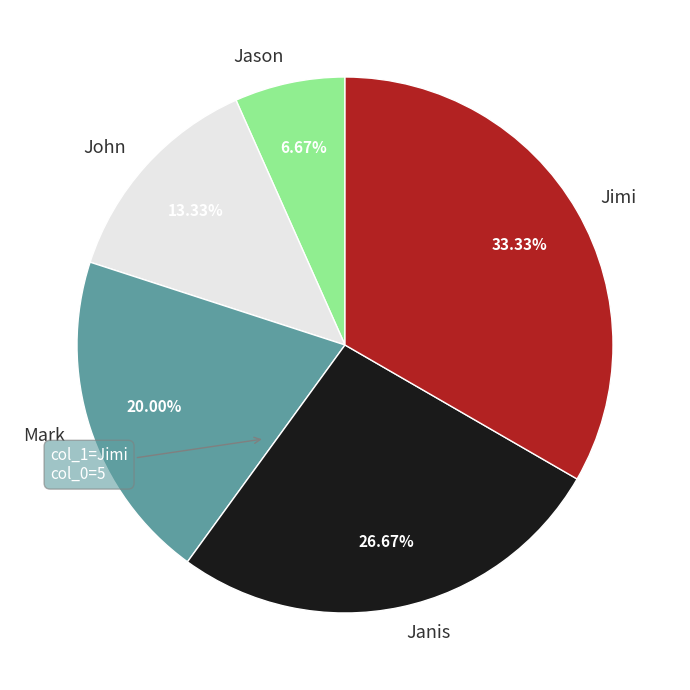

What is the ratio of the value at Mark to the value at Jimi?

0.6